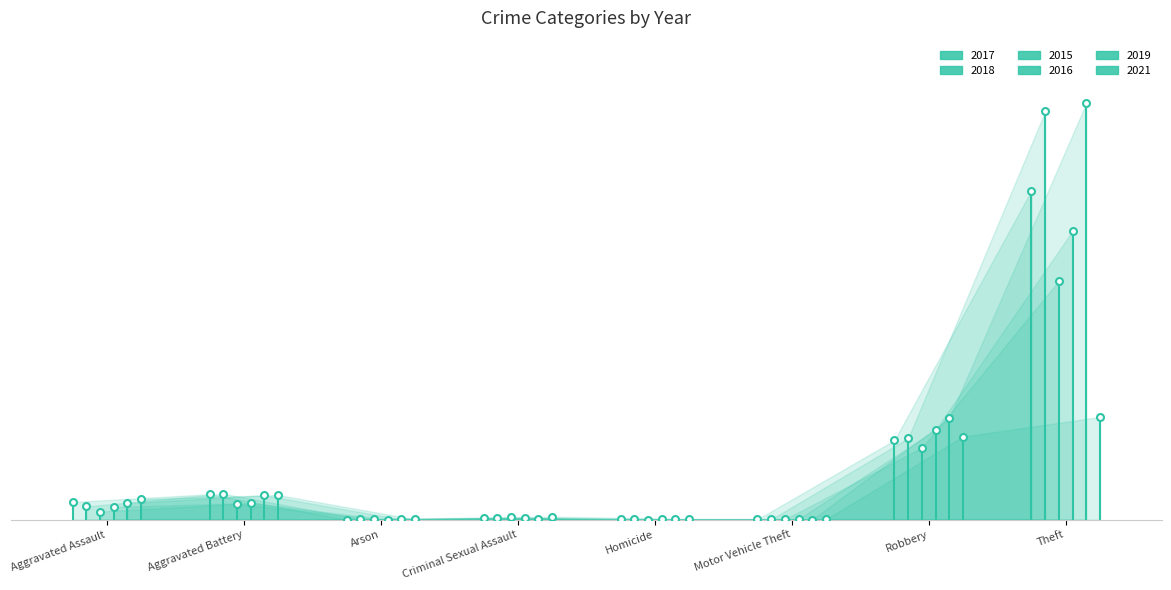

What is the label of the 4th point from the right?

Homicide